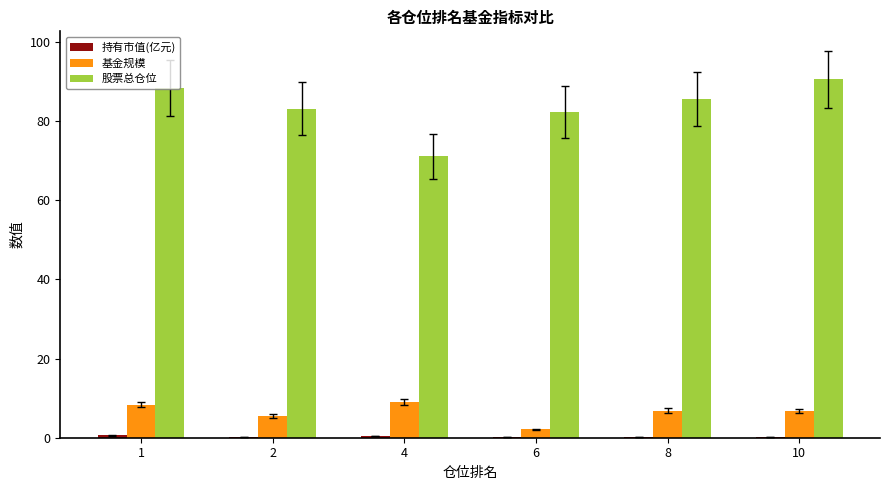

True or false: 股票总仓位 has a value of 121.8 at 4.

False